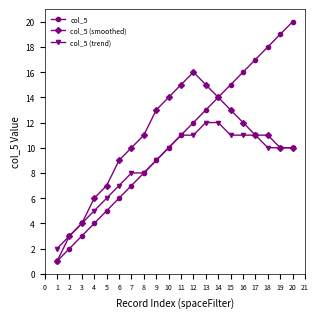

Is the value of col_5 at 1 greater than the value of col_5 (trend) at 19?

No